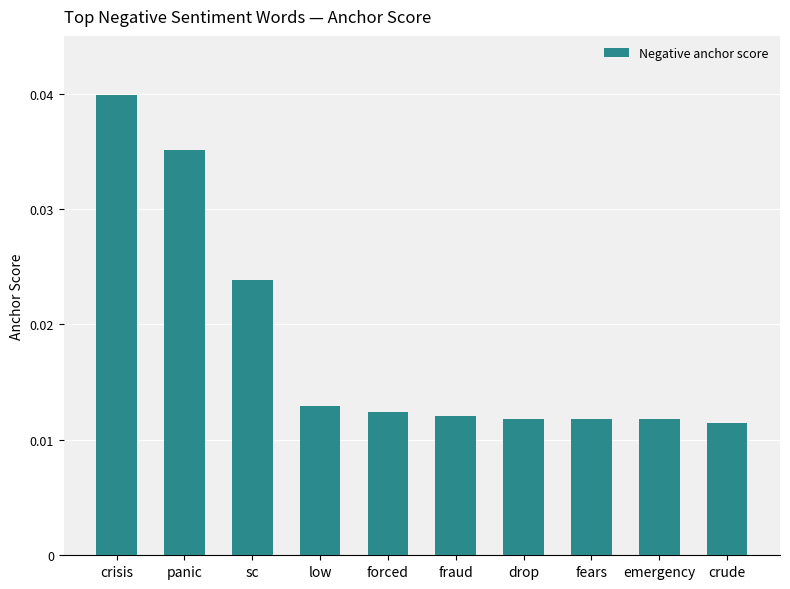

What position from the left is fraud?

6